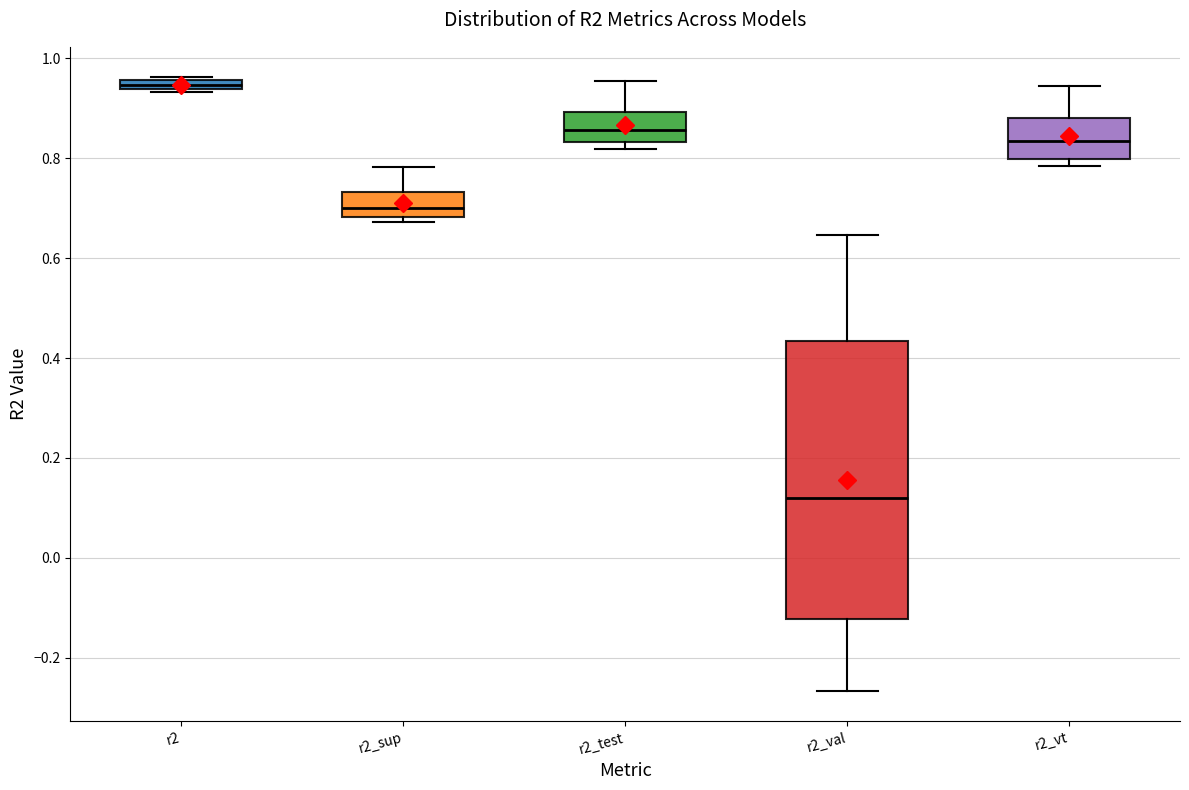

Which box has the highest median line?

r2